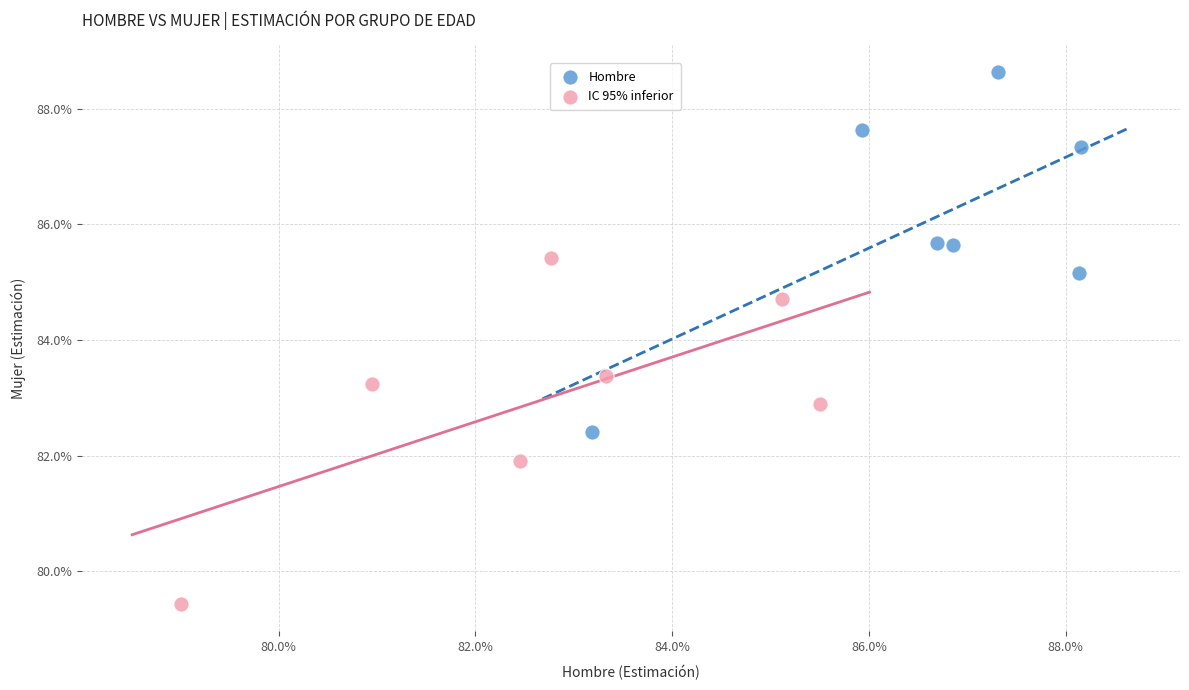

What are all the series names shown in the legend?

Hombre, IC 95% inferior